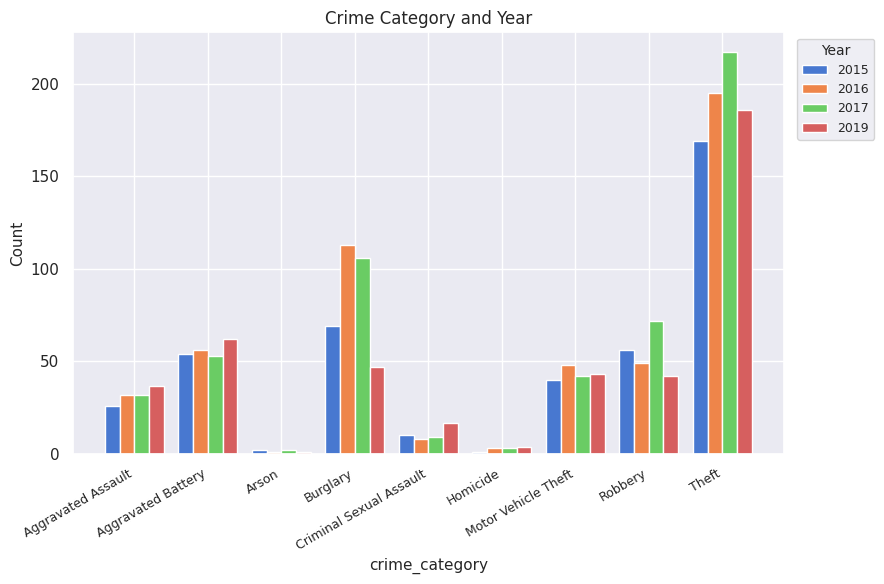

True or false: 2017 has a value of 32 at Aggravated Assault.

True